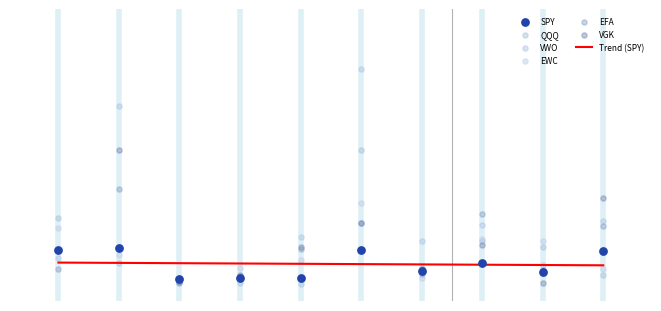

Which series has the widest spread of Y values?

VWO